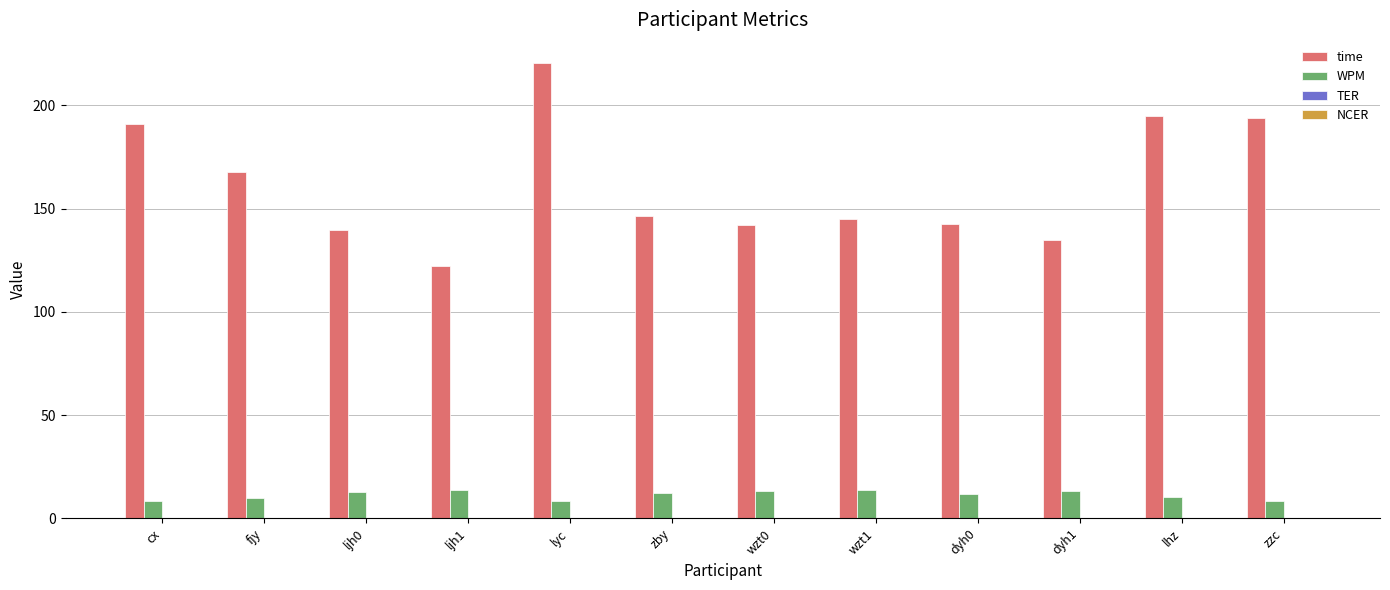

At which label does time reach its peak?

lyc